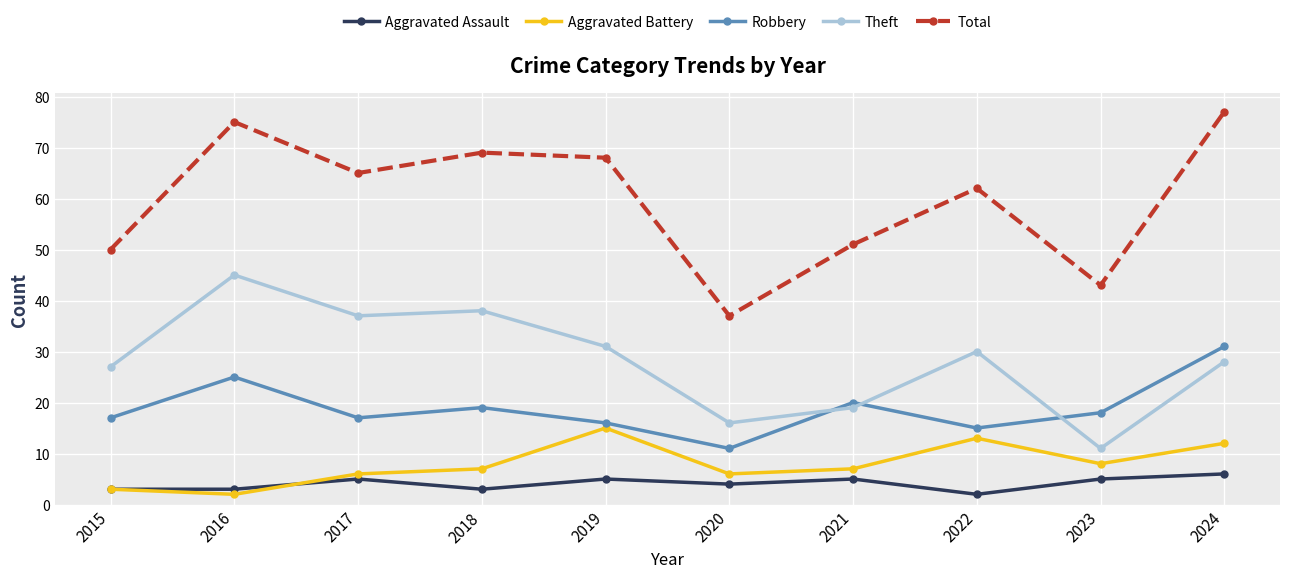

Reading right to left, list all the values displayed in this chart.

Aggravated Assault: 2024=6	2023=5	2022=2	2021=5	2020=4	2019=5	2018=3	2017=5	2016=3	2015=3
Aggravated Battery: 2024=12	2023=8	2022=13	2021=7	2020=6	2019=15	2018=7	2017=6	2016=2	2015=3
Robbery: 2024=31	2023=18	2022=15	2021=20	2020=11	2019=16	2018=19	2017=17	2016=25	2015=17
Theft: 2024=28	2023=11	2022=30	2021=19	2020=16	2019=31	2018=38	2017=37	2016=45	2015=27
Total: 2024=77	2023=43	2022=62	2021=51	2020=37	2019=68	2018=69	2017=65	2016=75	2015=50